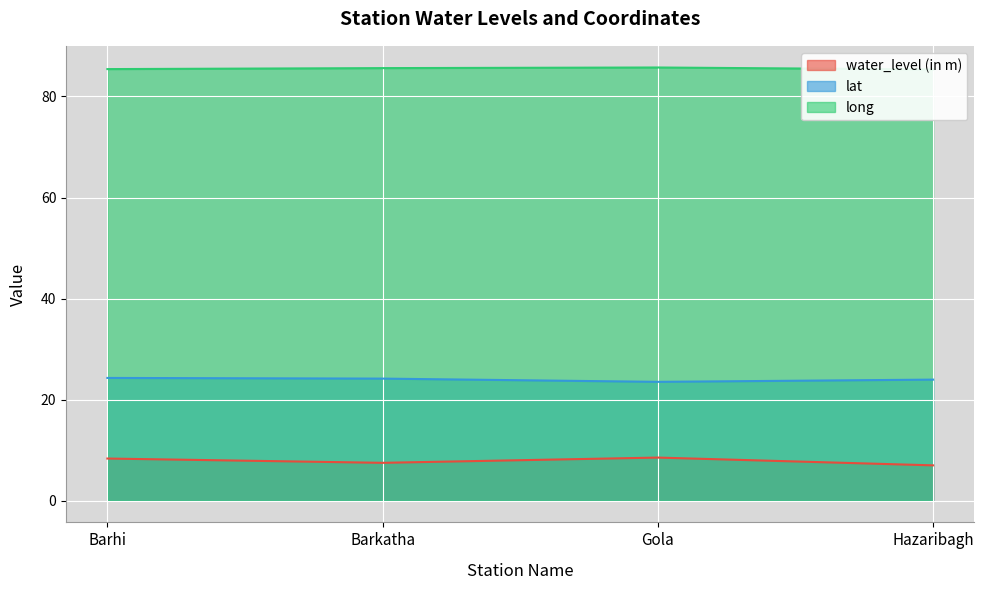

What is the spread (max minus min) of values at Barkatha?

78.1